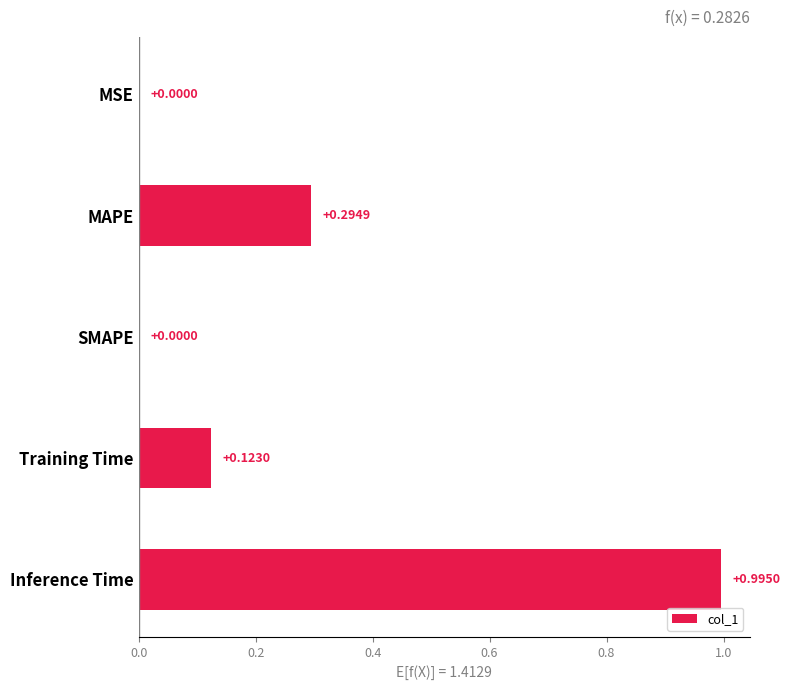

At which category does the chart reach its peak across all series?

Inference Time